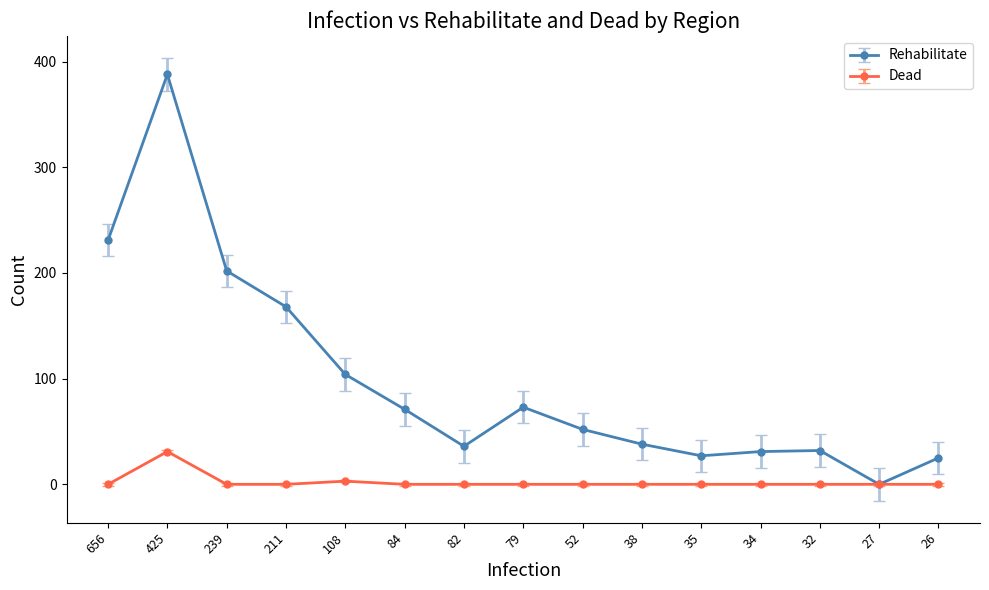

Between 656 and 425, which series saw the biggest shift?

Rehabilitate